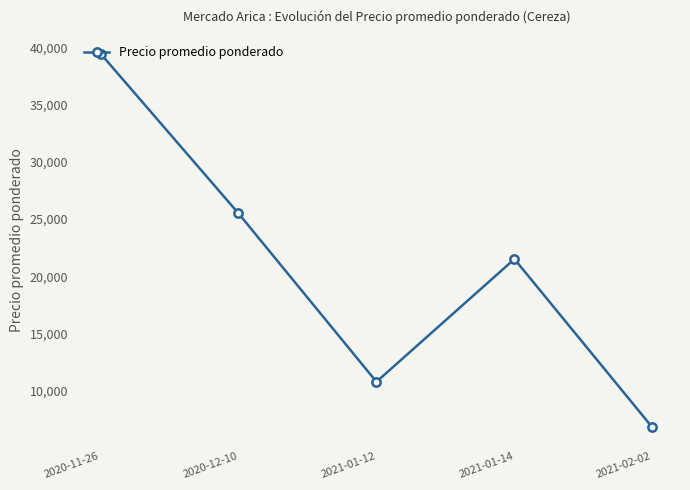

At which category does the chart reach its minimum across all series?

2021-02-02